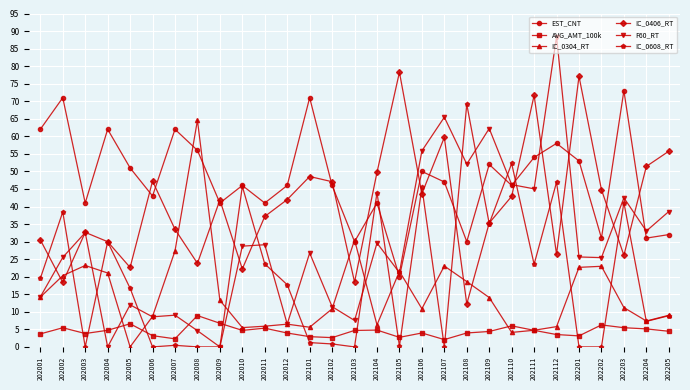

Which series has the widest spread of values?

F60_RT